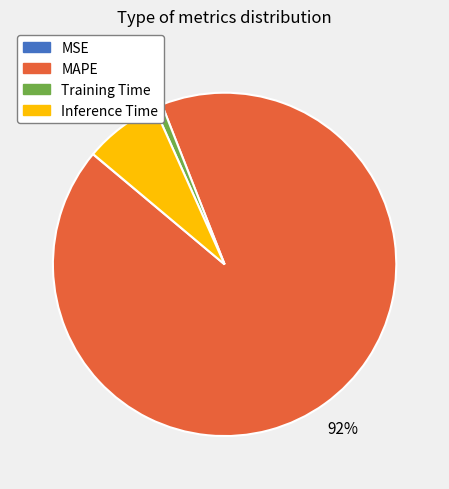

To the nearest percent, what is the average slice percentage?

25%